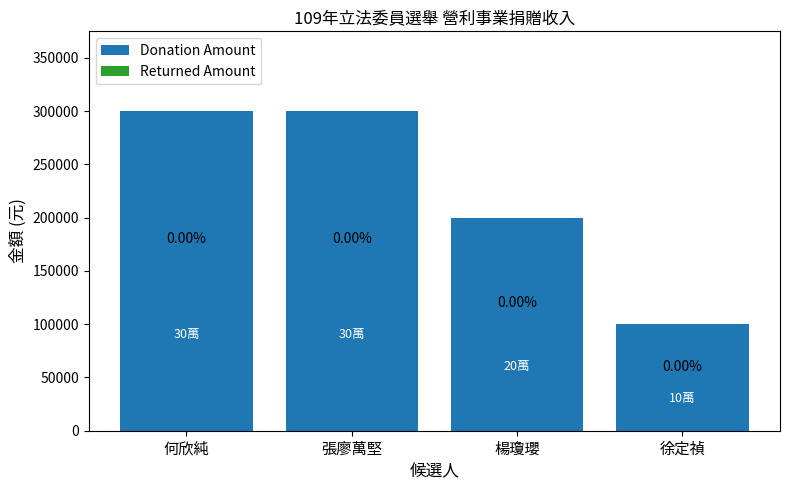

Are the bars horizontal?

No